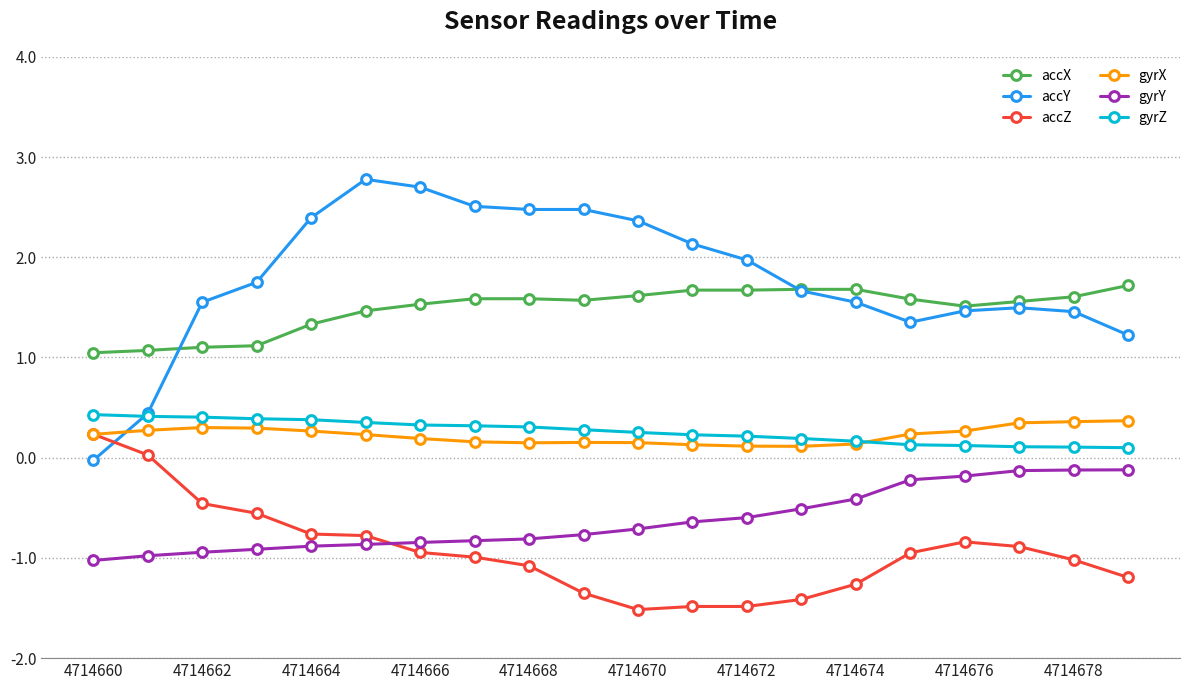

What are all the series names shown in the legend?

accX, accY, accZ, gyrX, gyrY, gyrZ